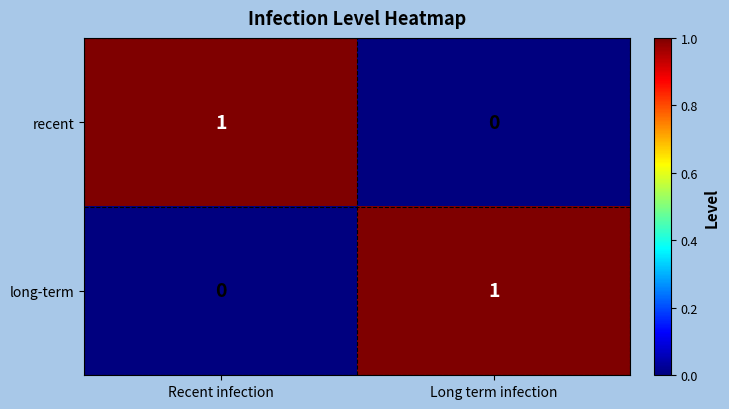

Where is recent nearest to the value 0?

Long term infection